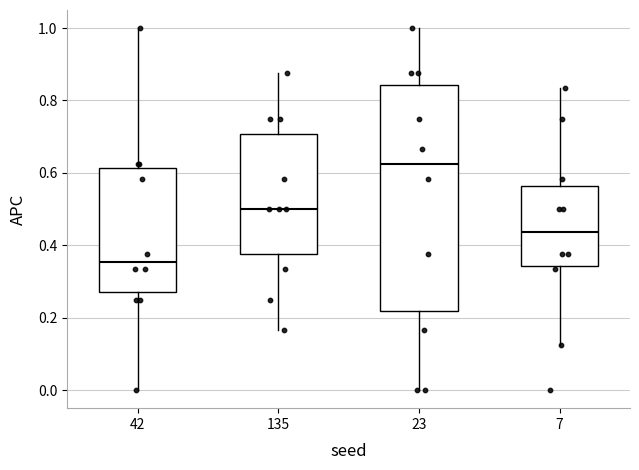

Which box's median line is the highest?

23